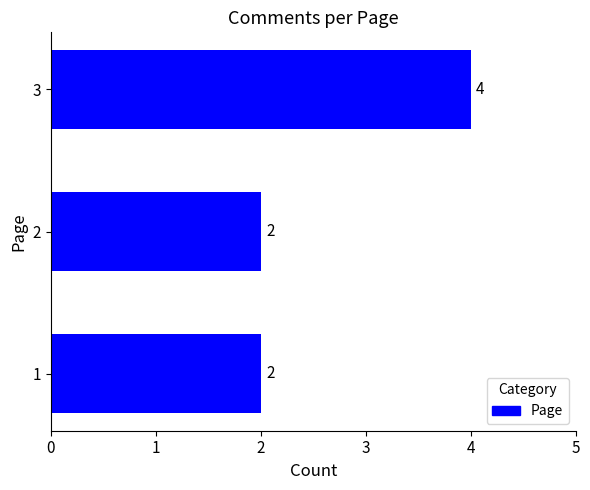

What is the sum of all values?

8